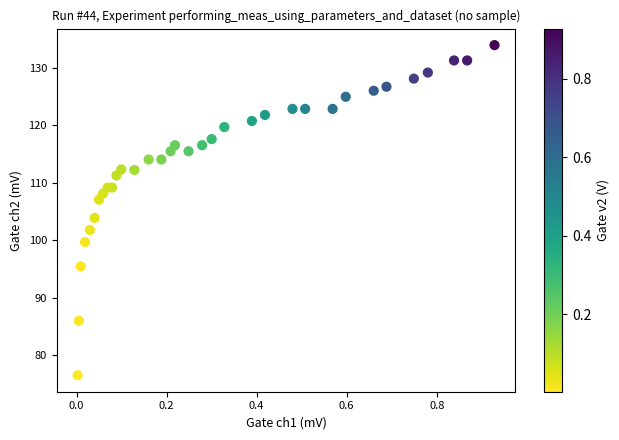

What Y value in the scatter plot is closest to 105?

103.9